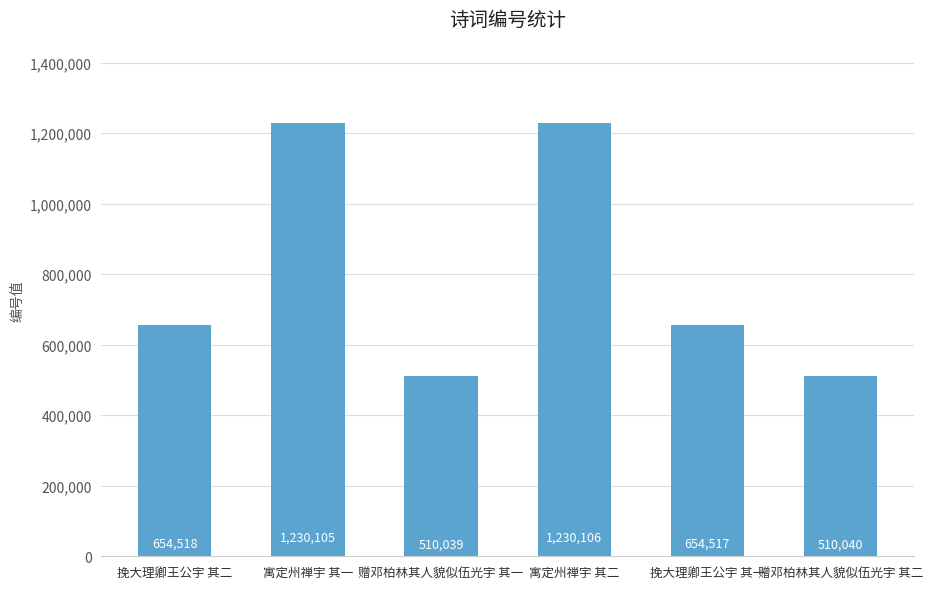

Approximately how many times larger is the value at 赠邓柏林其人貌似伍光宇 其一 compared to 挽大理卿王公宇 其一?

0.8